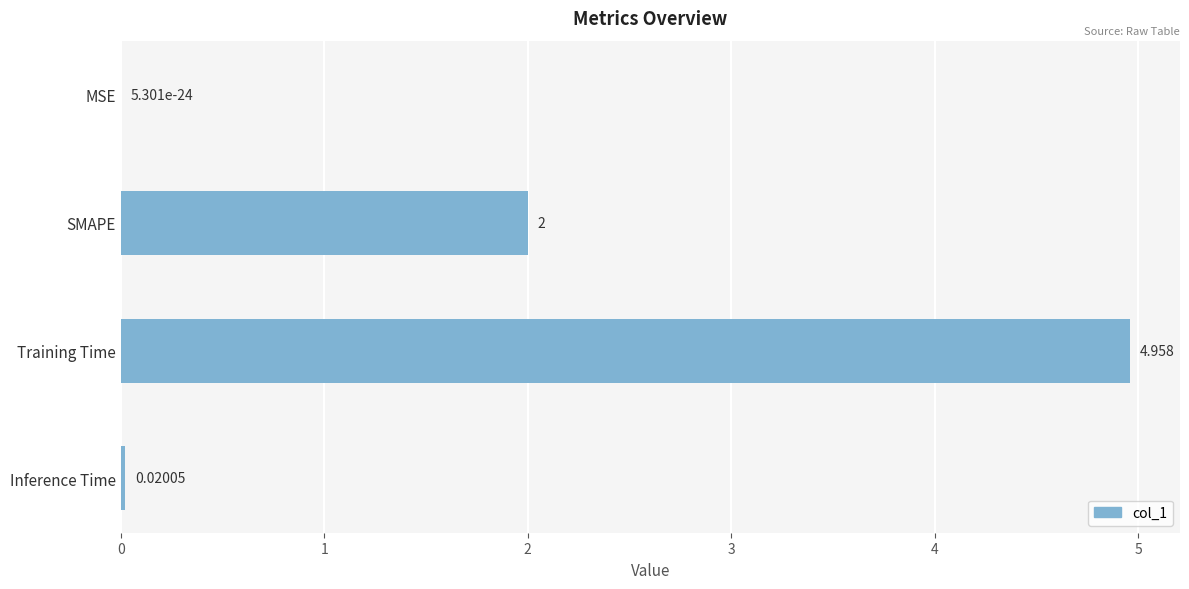

Where is the data nearest to the value 2?

SMAPE